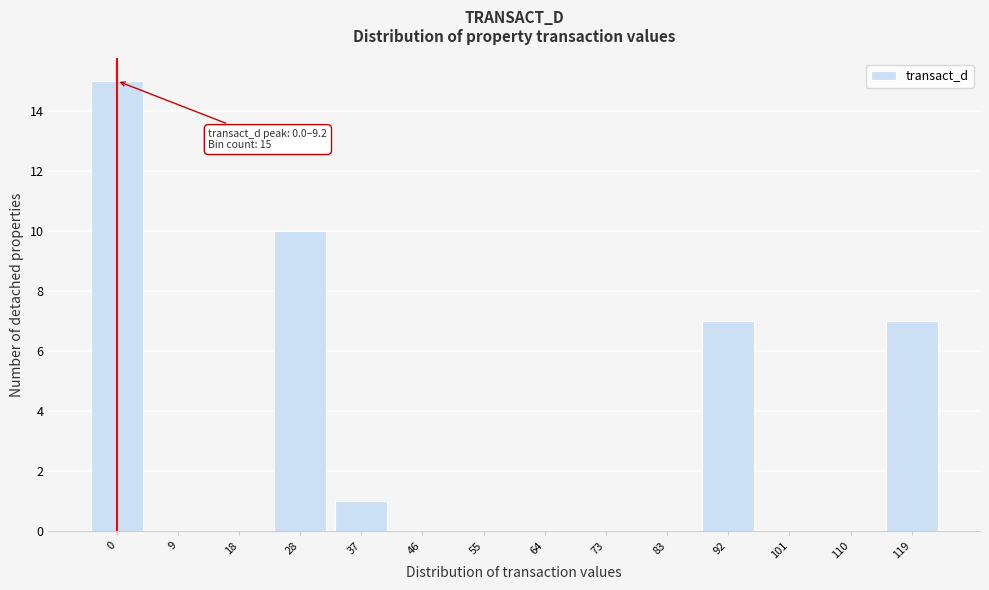

Reading left to right, what are all the values shown in this chart?

0=15	9=0	18=0	28=10	37=1	46=0	55=0	64=0	73=0	83=0	92=7	101=0	110=0	119=7